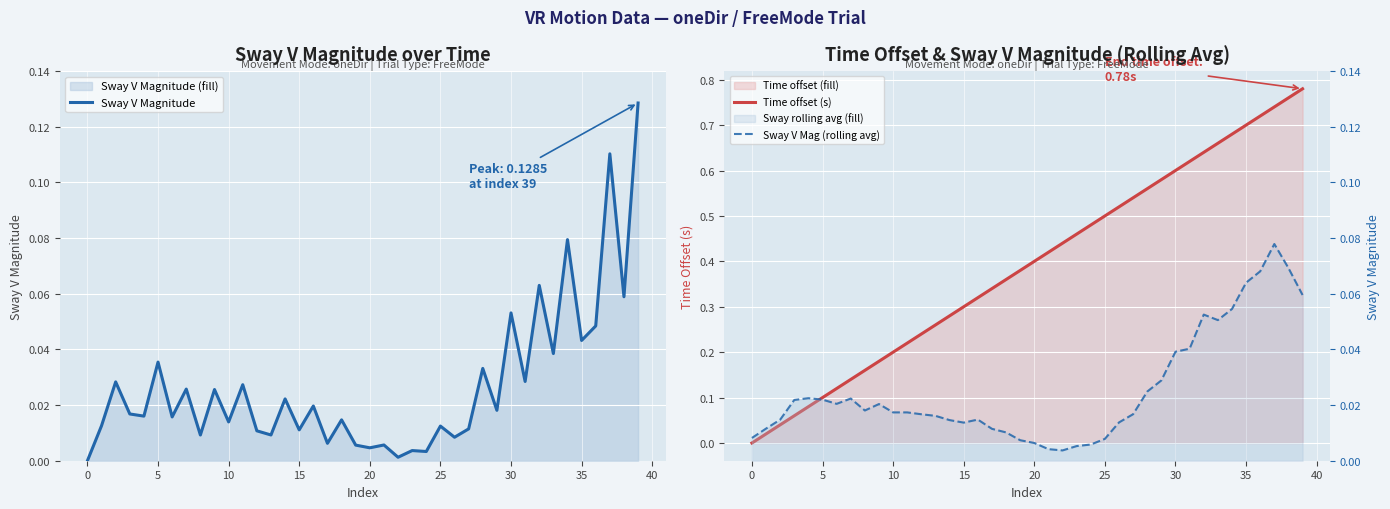

What are all the series names shown in the legend?

Sway V Magnitude, Time offset (s), Sway V Mag (rolling avg)